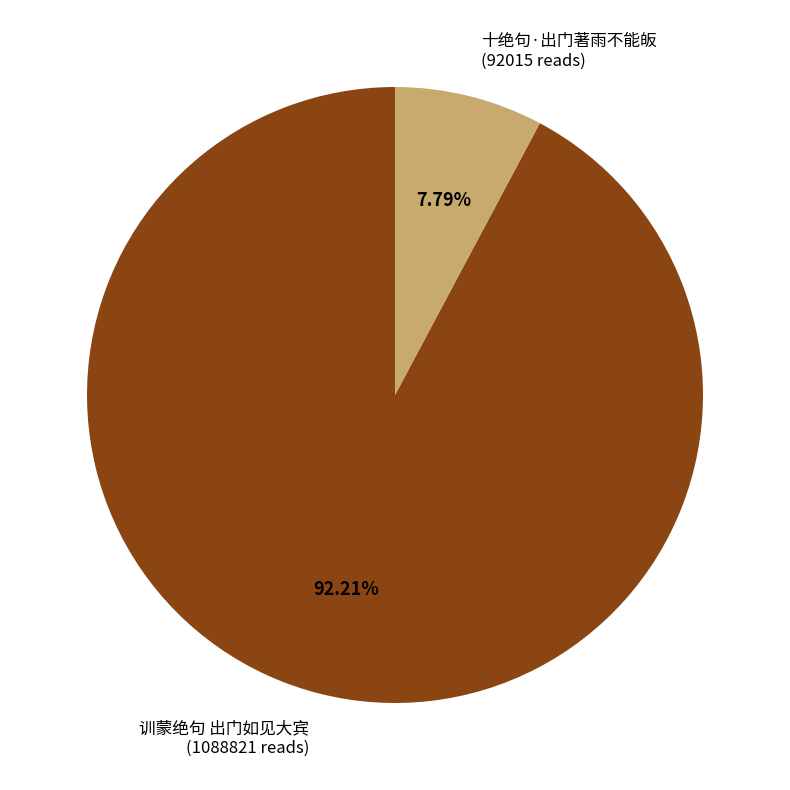

True or false: 训蒙绝句 出门如见大宾 accounts for 92% of the total.

True